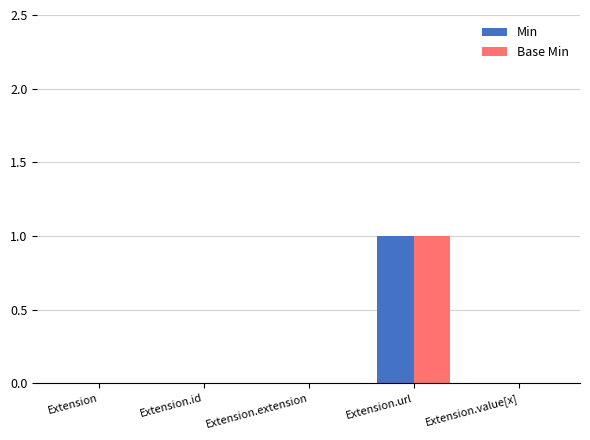

Which category has the highest value in the Base Min series?

Extension.url